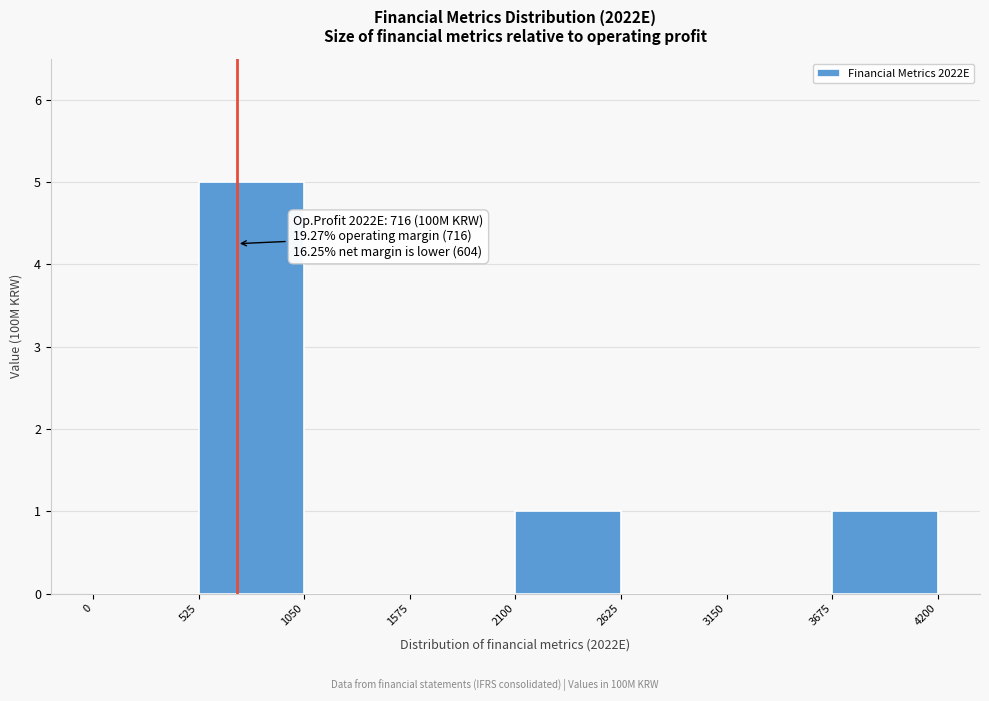

Over which range of the x-axis is the bar tallest?

525 to 1050